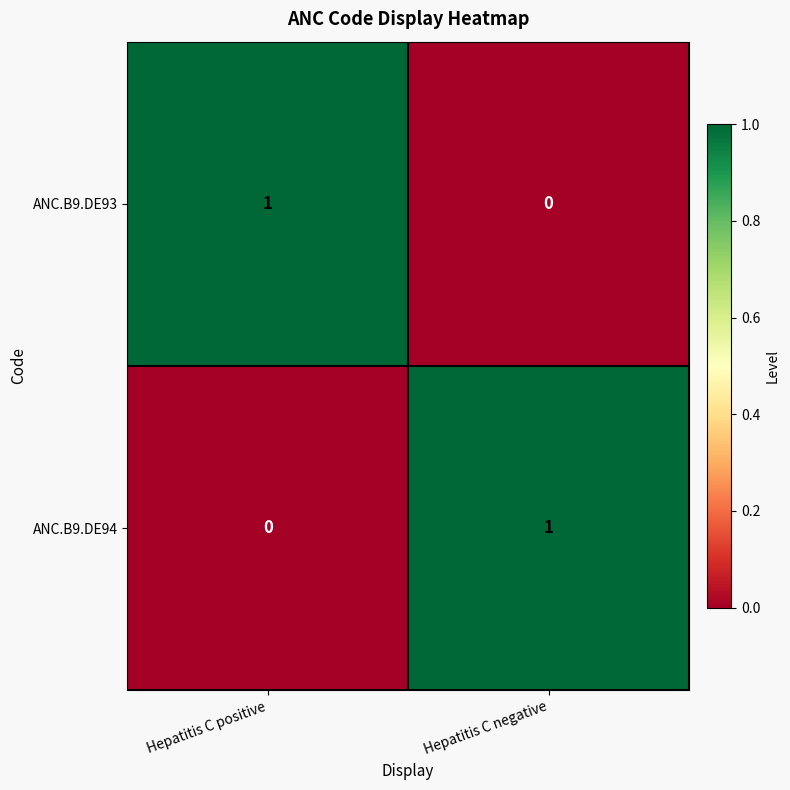

What is the greatest value displayed?

1